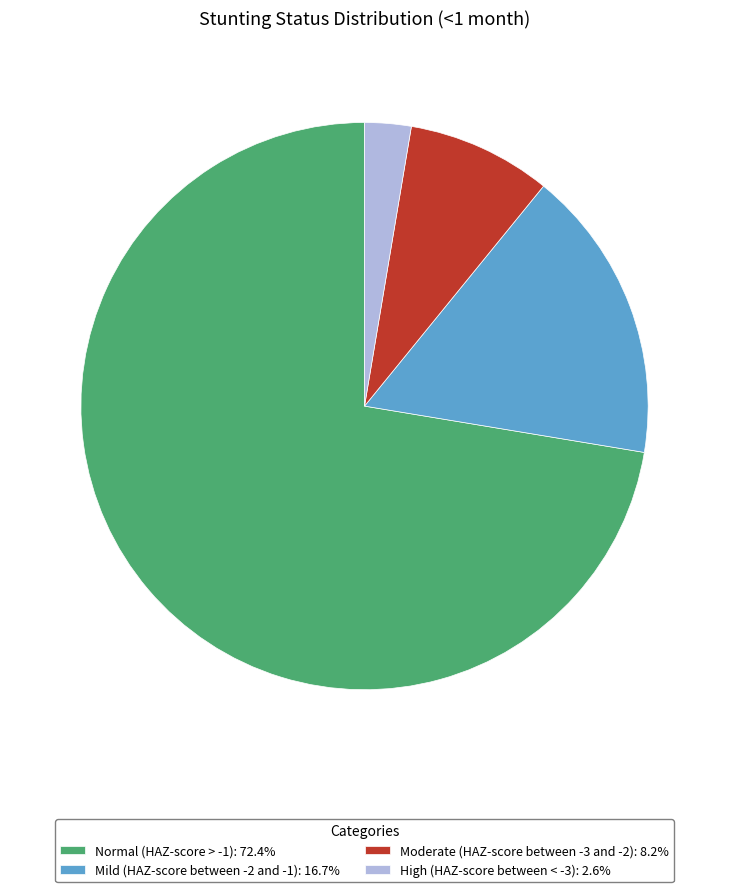

Which slice is the smallest?

High (HAZ-score between < -3)